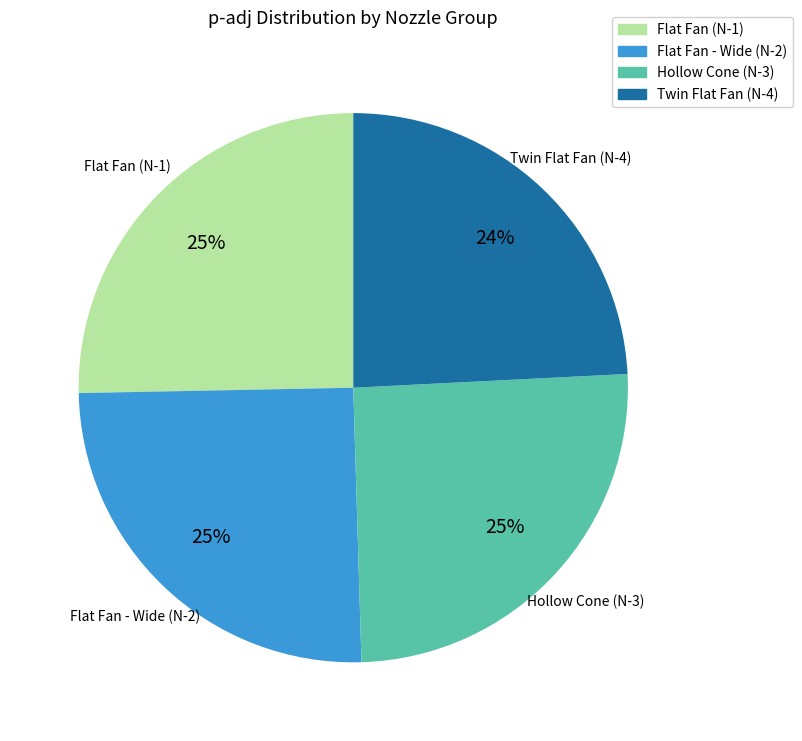

Combined, do Flat Fan (N-1) and Twin Flat Fan (N-4) account for over 50%?

No